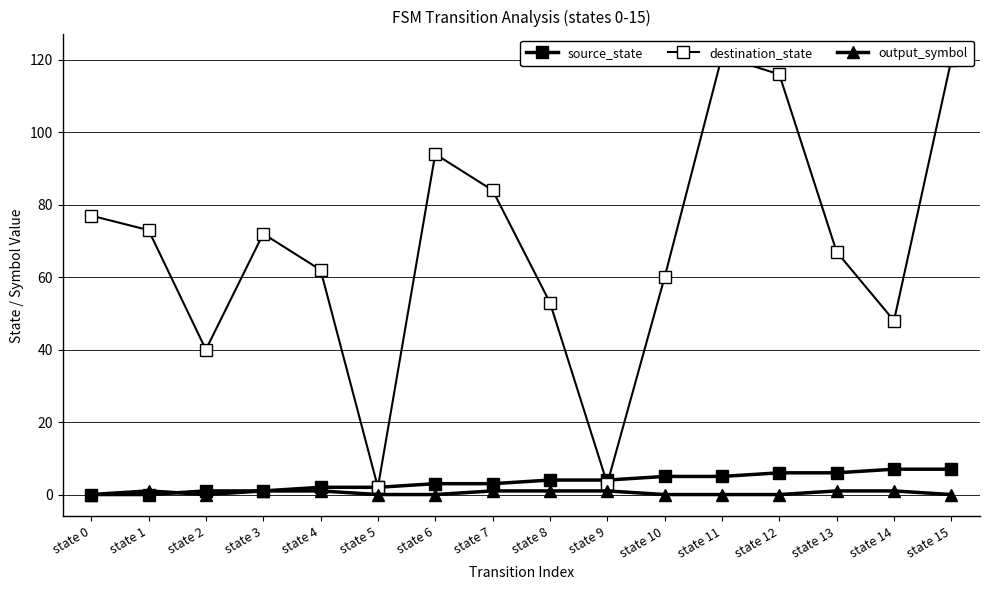

Reading right to left, transcribe all the data shown in this chart.

source_state: 7	7	6	6	5	5	4	4	3	3	2	2	1	1	0	0
destination_state: 120	48	67	116	121	60	3	53	84	94	2	62	72	40	73	77
output_symbol: 0	1	1	0	0	0	1	1	1	0	0	1	1	0	1	0